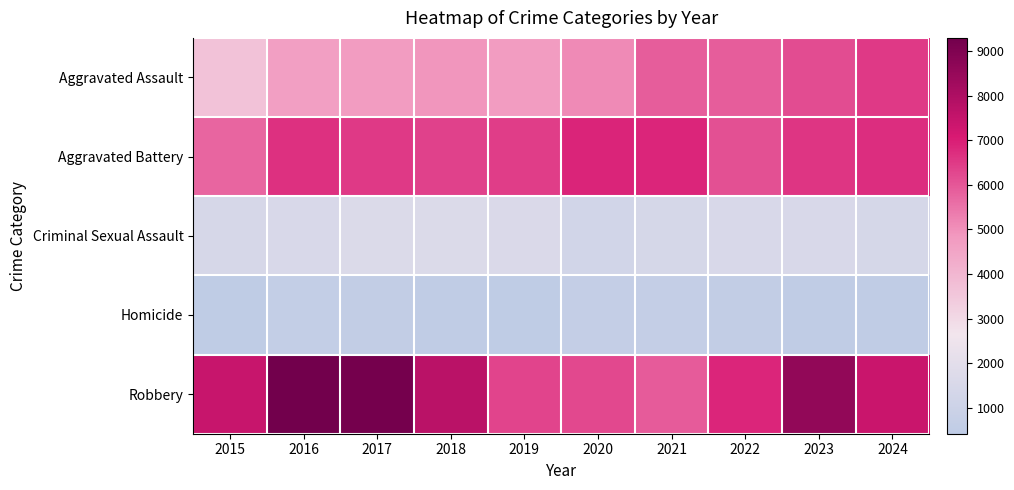

At which category is the sum across all series the highest?

2023